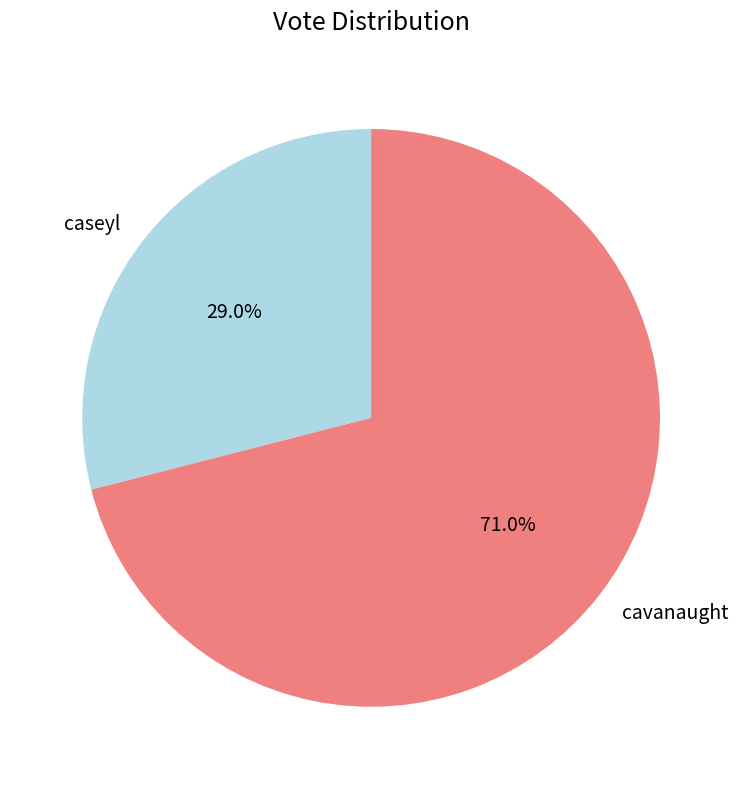

How many segments does this pie chart have?

2